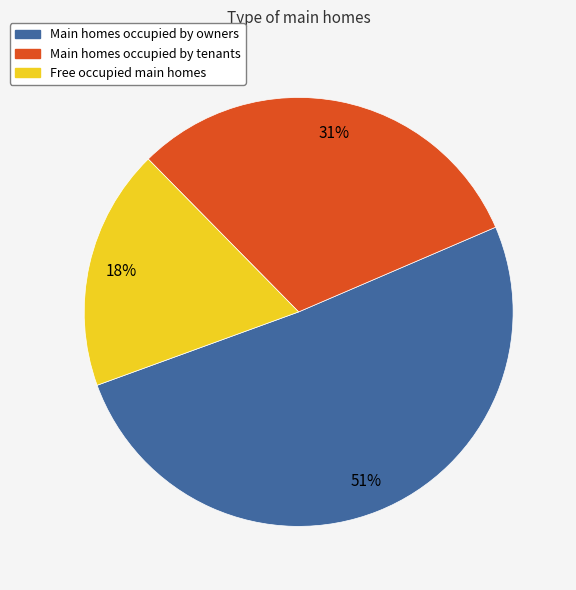

Does any single category account for the majority?

Yes